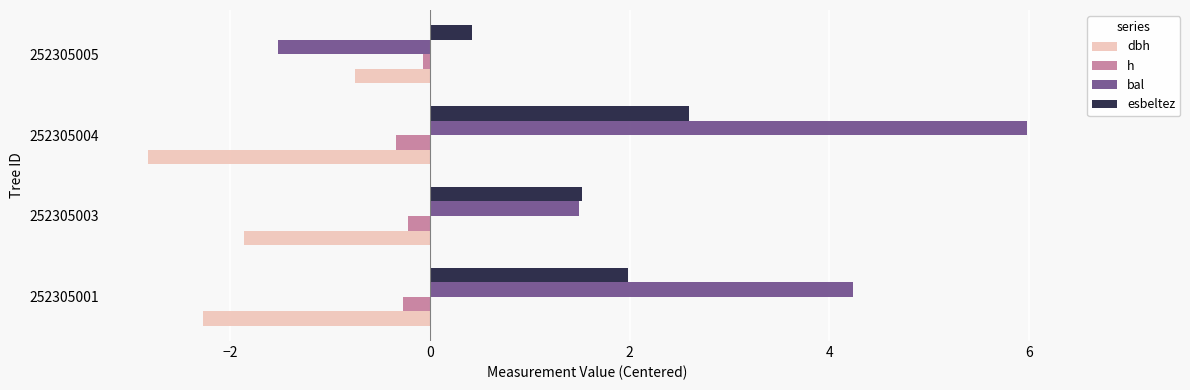

The value of dbh at 252305005 is -1.3. True or false?

False